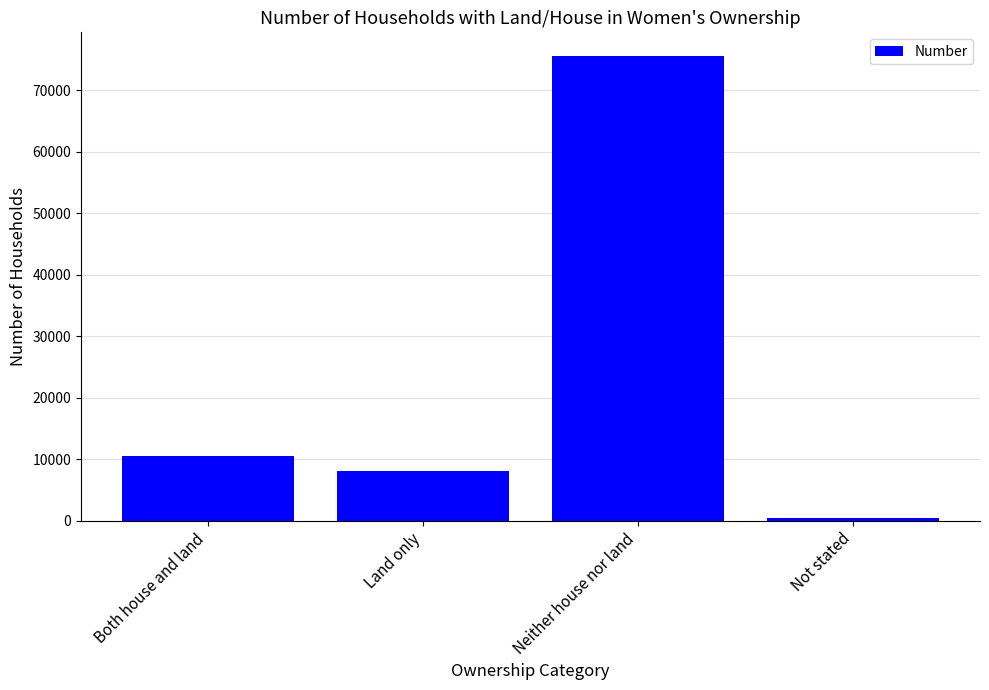

What is the minimum value shown in the chart?

514